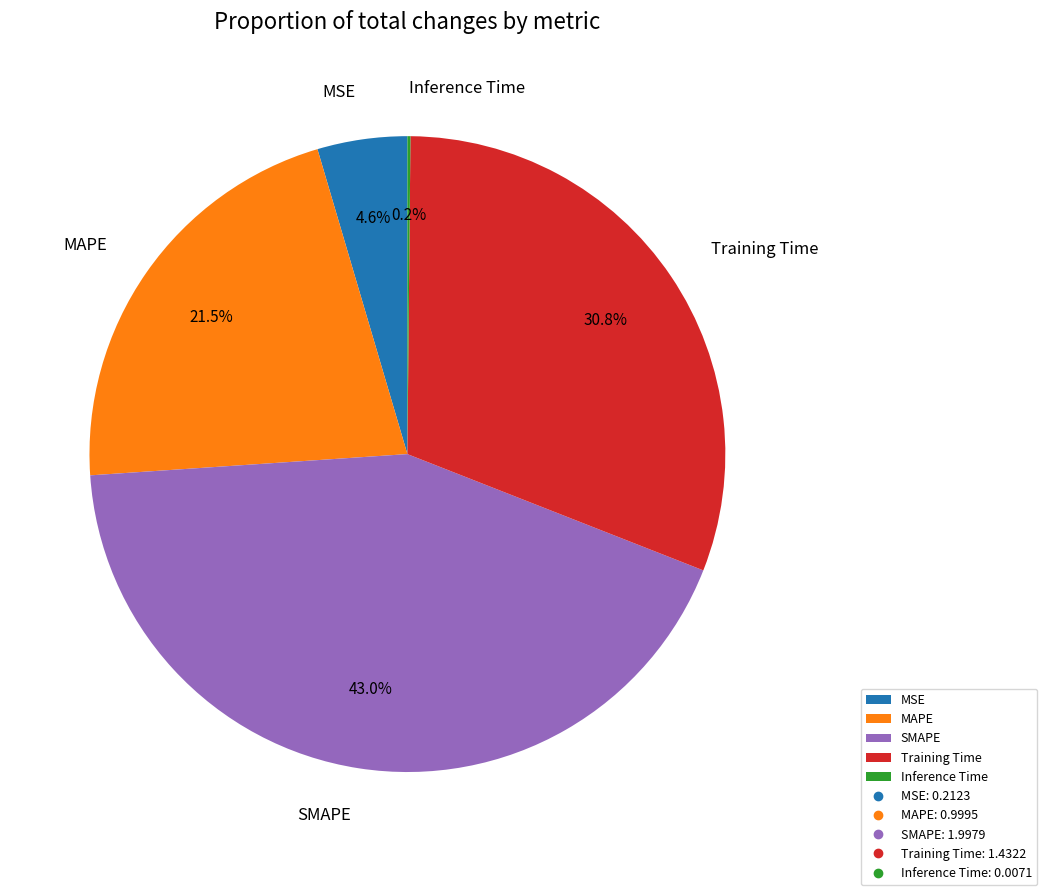

Which has a higher value, MAPE or MSE?

MAPE